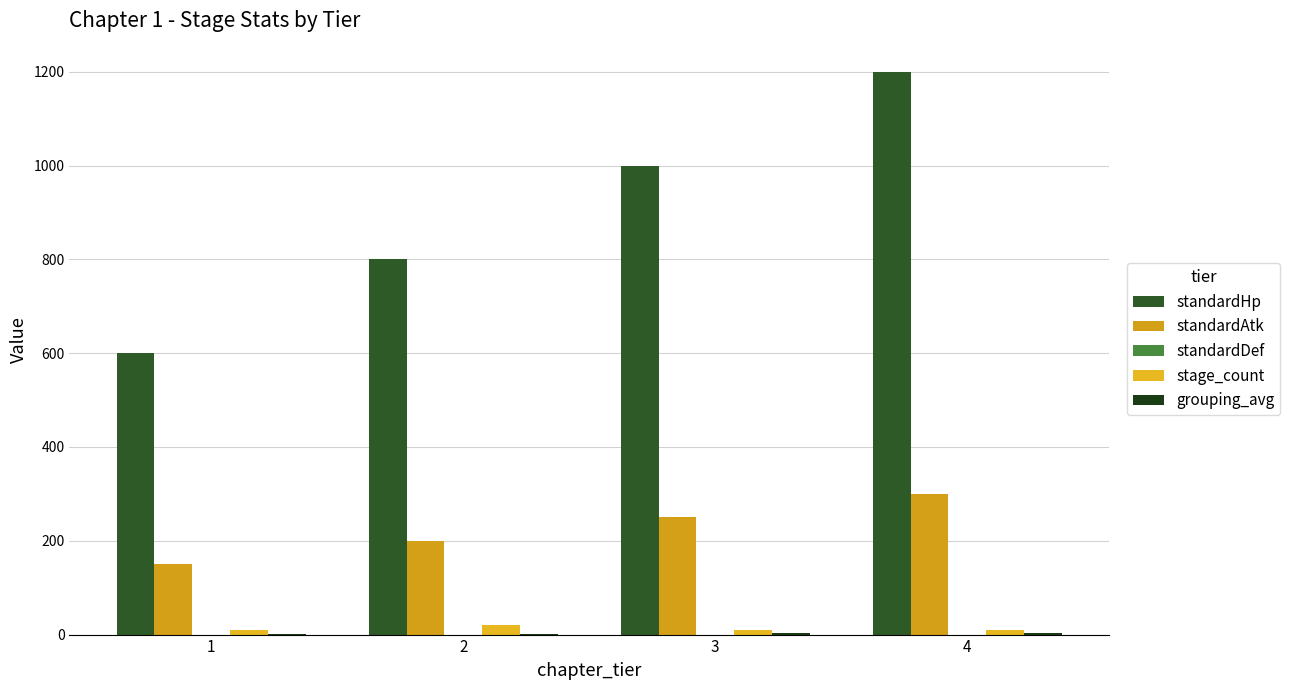

How many groups of bars are there?

4